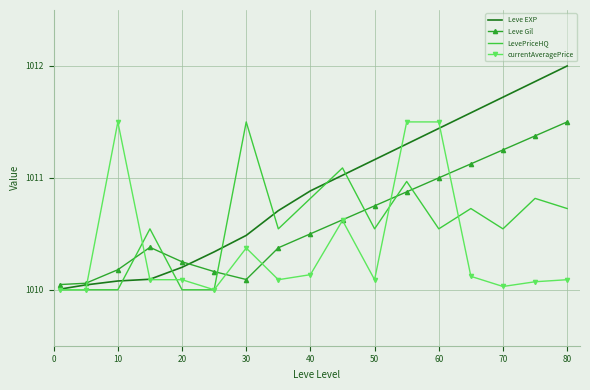

Which series has the largest range (max minus min)?

Leve EXP